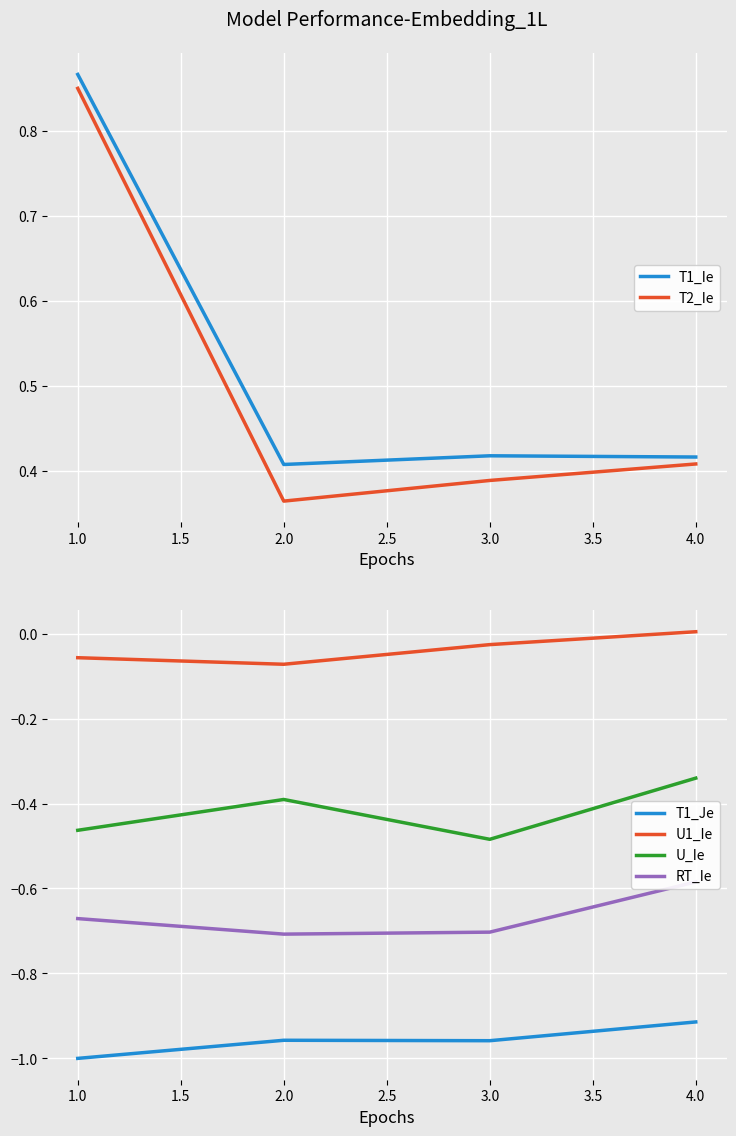

Which category has the highest value in the U1_Ie series?

4.0